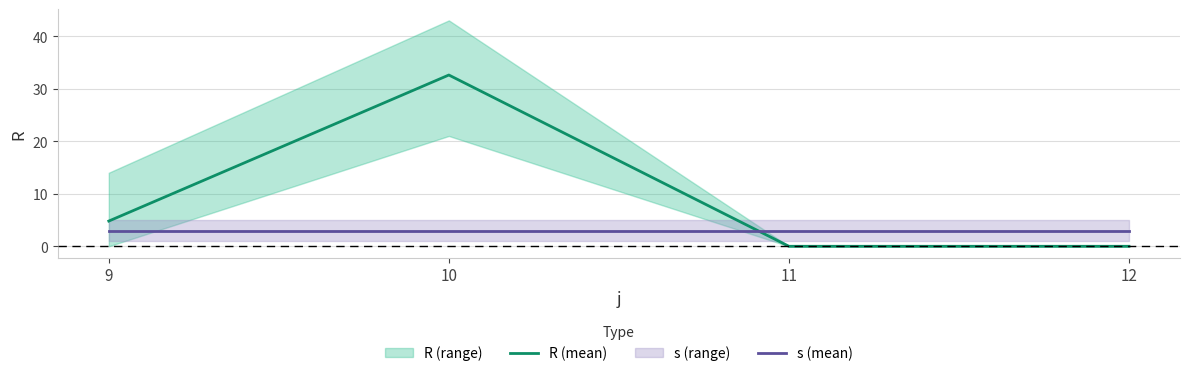

Which series has the largest total across all categories?

R (mean)